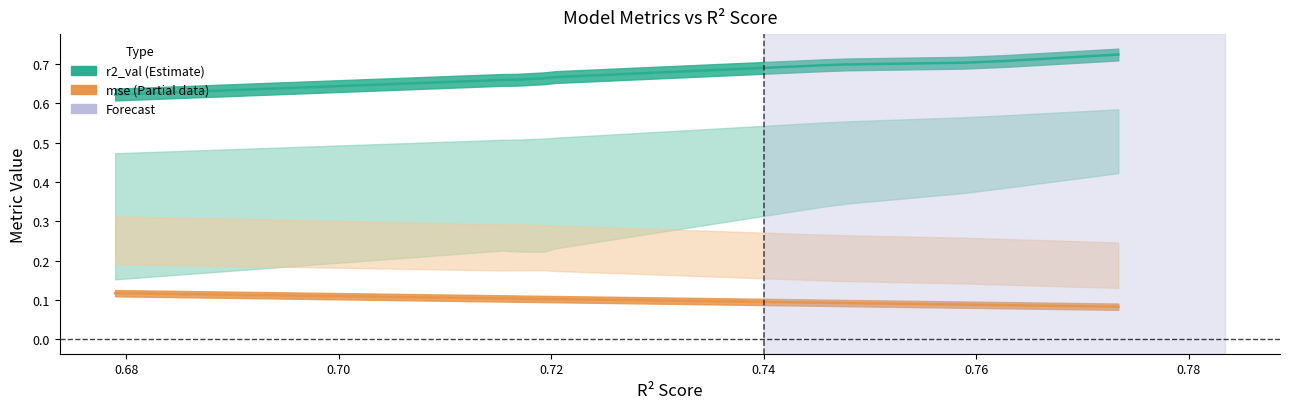

Count the r2_val values in the range 0 to 1.

10